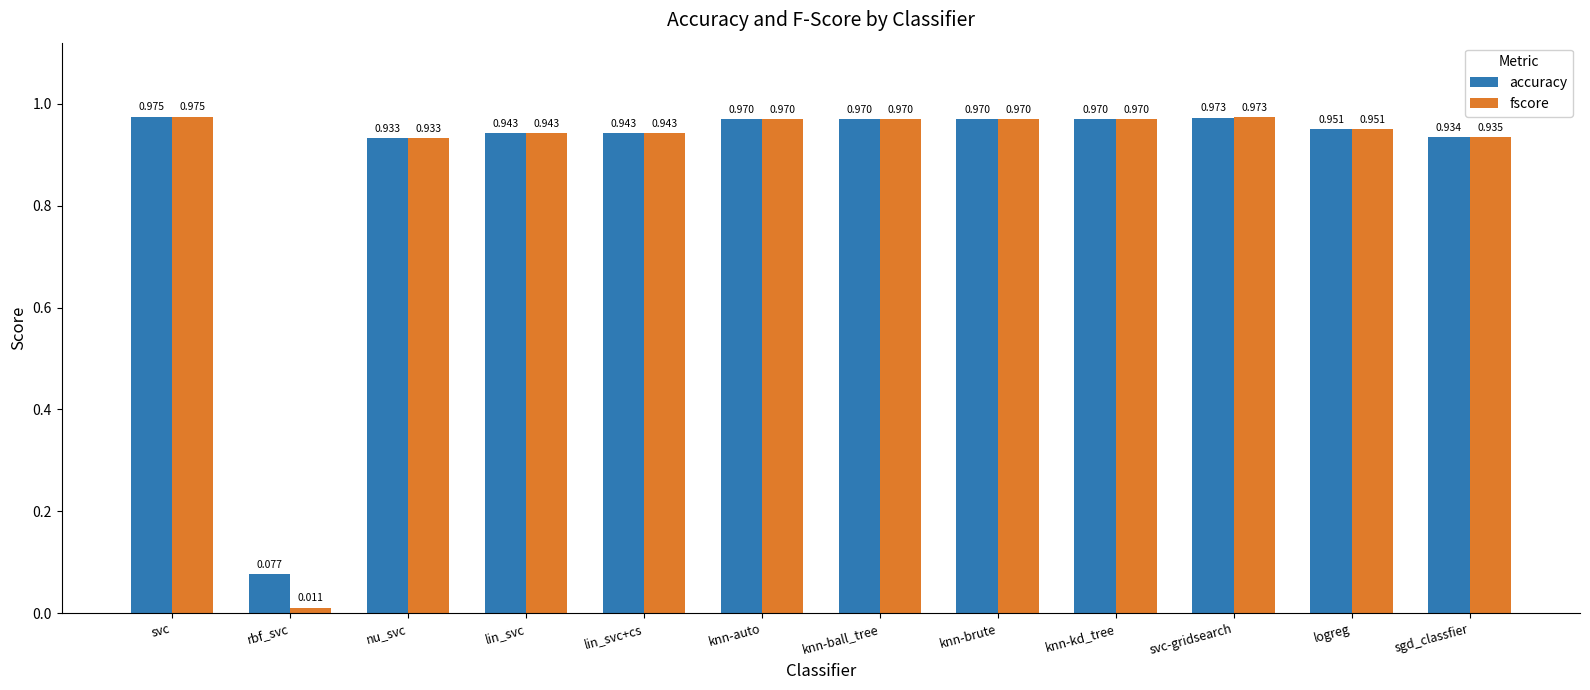

Which series has the largest range (max minus min)?

fscore